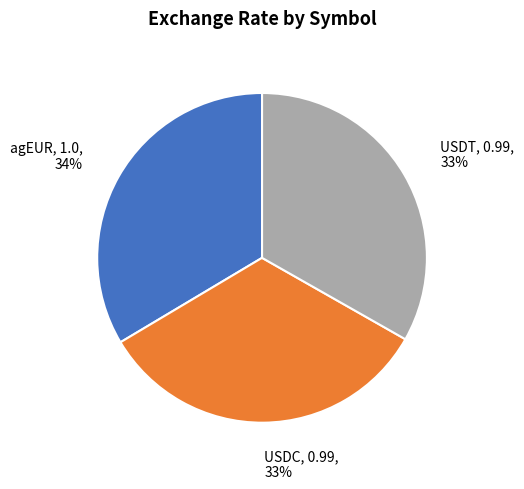

To the nearest percent, what percentage of the pie is agEUR?

34%